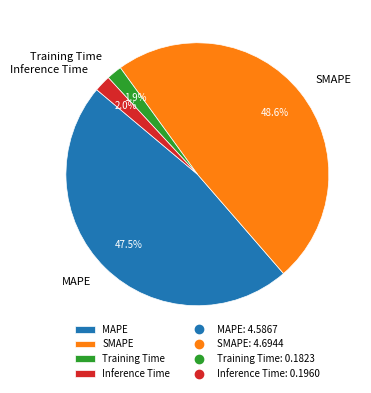

Count the number of slices in the pie.

4